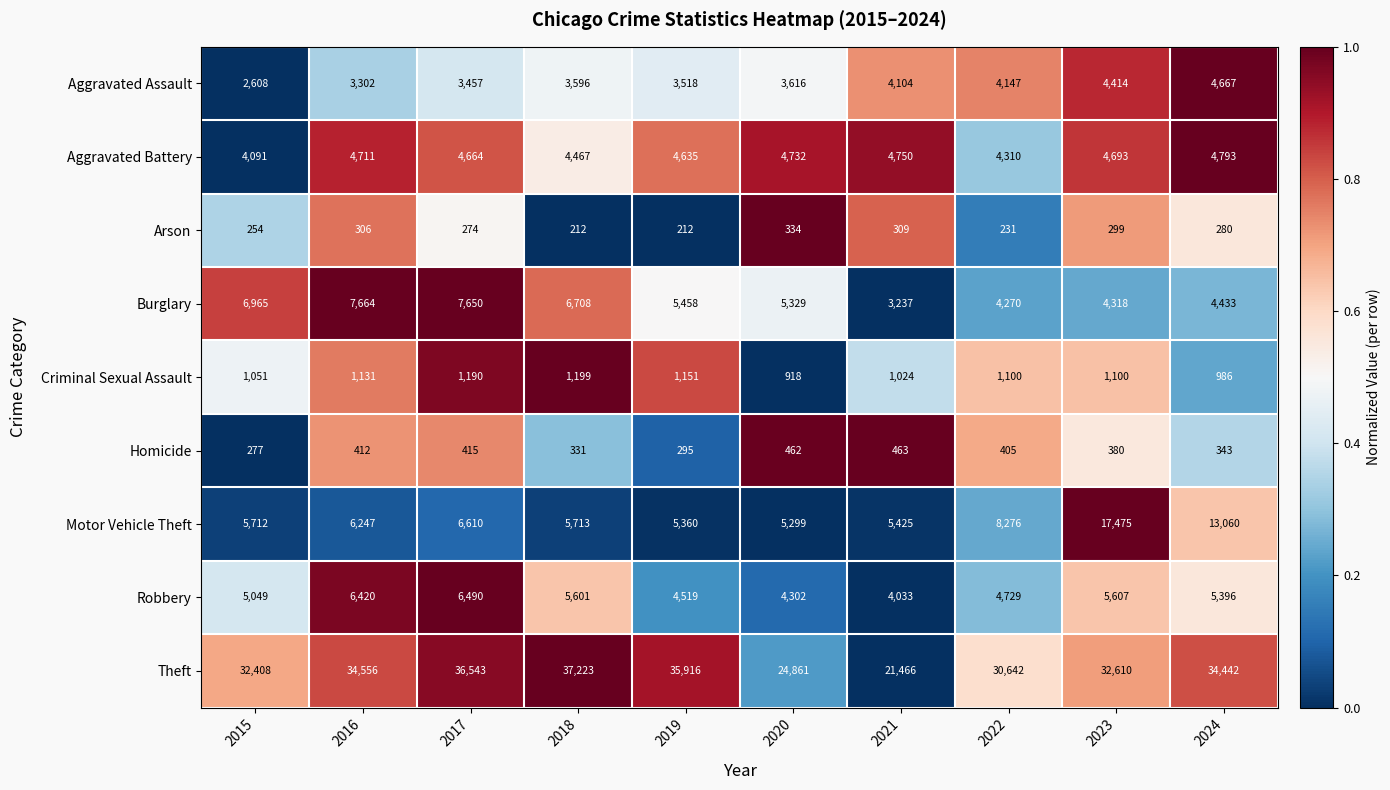

Where is Arson nearest to the value 273?

2017